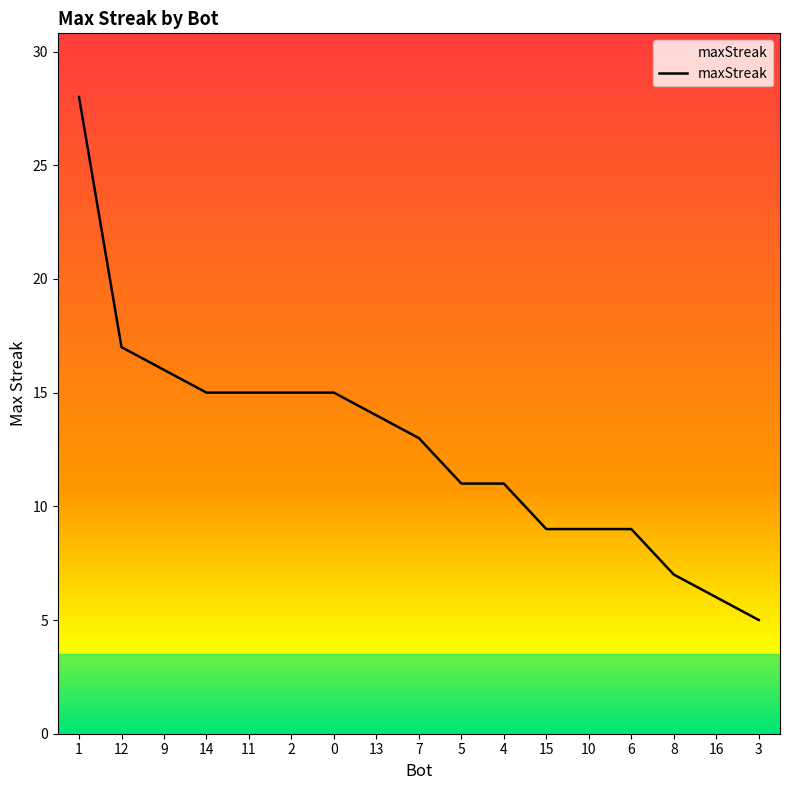

What is the difference between the values at 8 and 12?

10